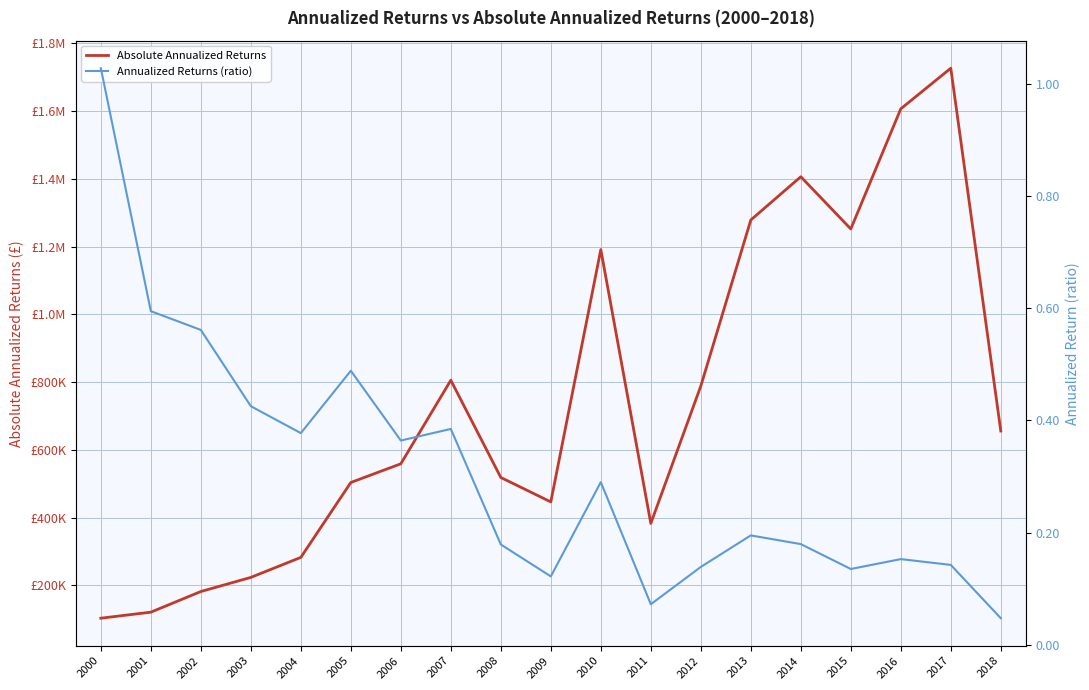

At how many categories does at least one series exceed 255788?

15